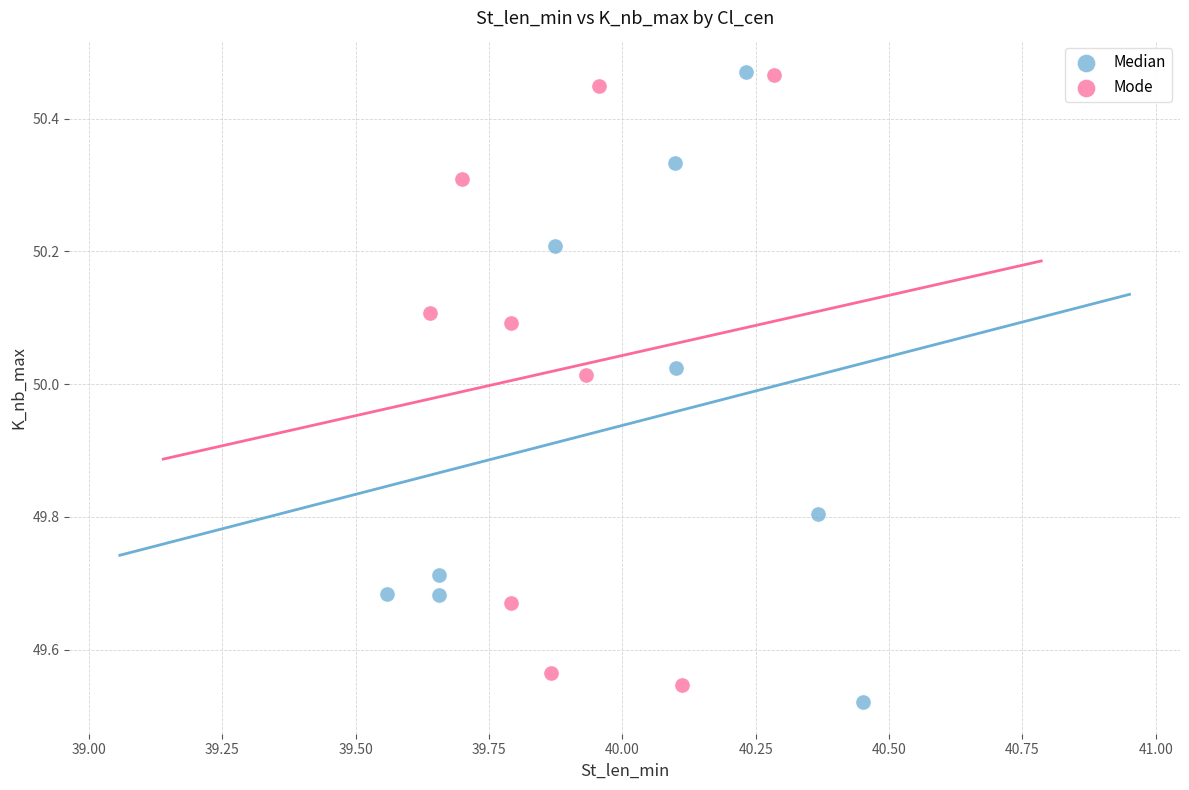

Which series reaches the minimum Y coordinate?

Median